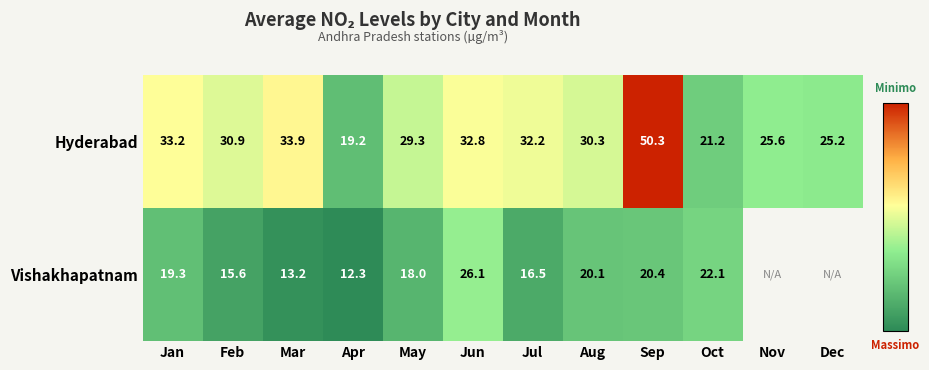

What is the minimum value shown in the chart?

12.3